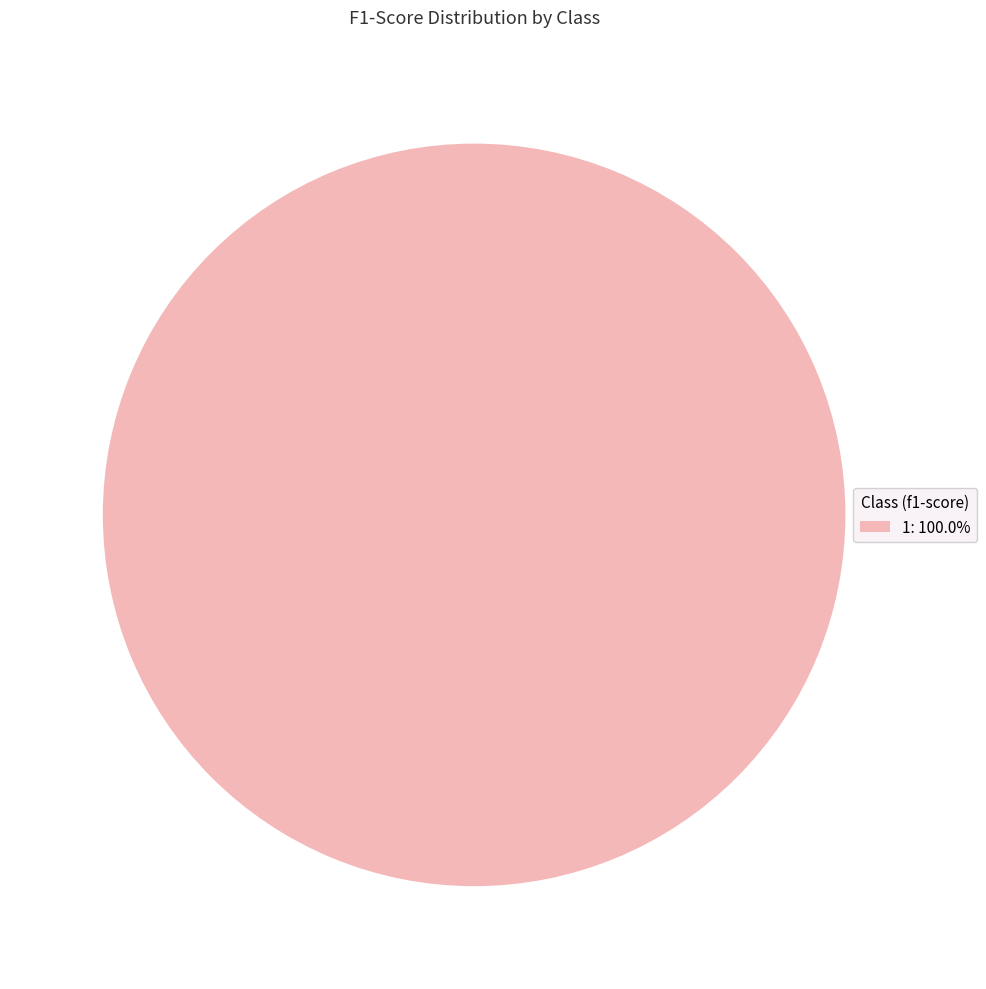

Does 1: 100.0% represent more than half of the total?

Yes